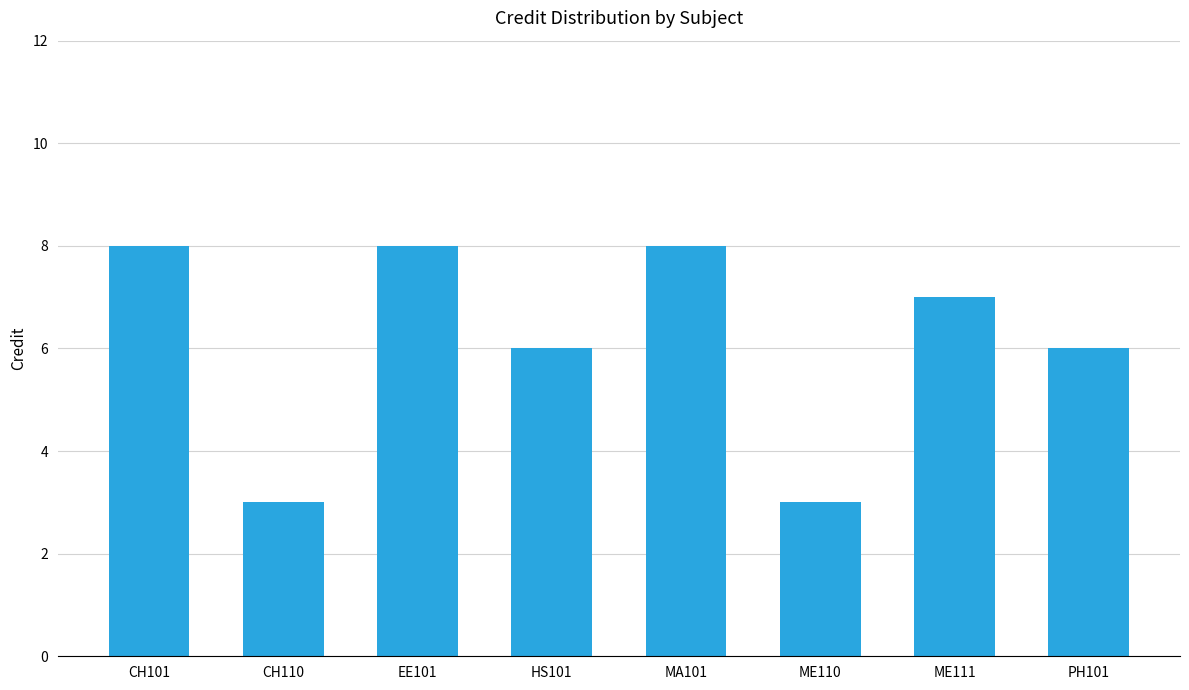

What is the smallest value displayed?

3